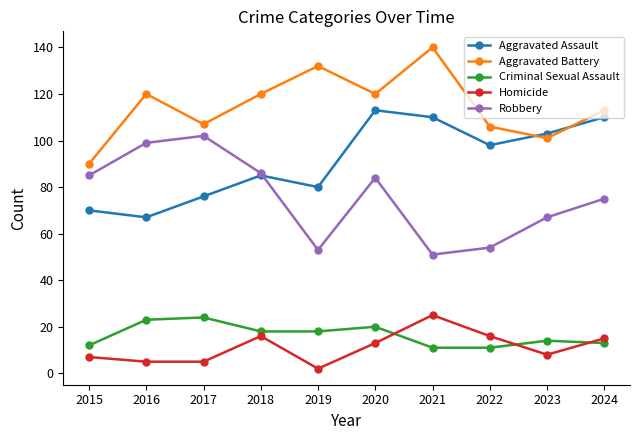

At how many categories does at least one series exceed 36?

10